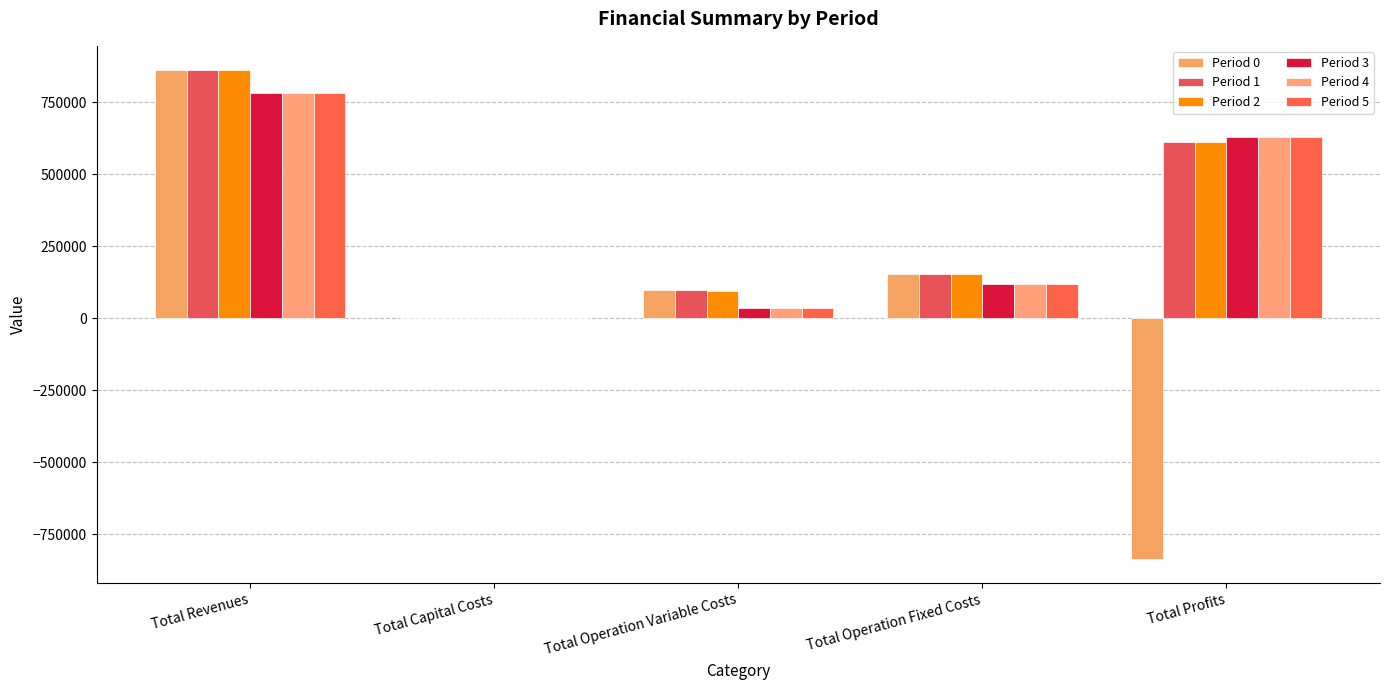

Are the bars grouped side by side (vs. stacked)?

Yes